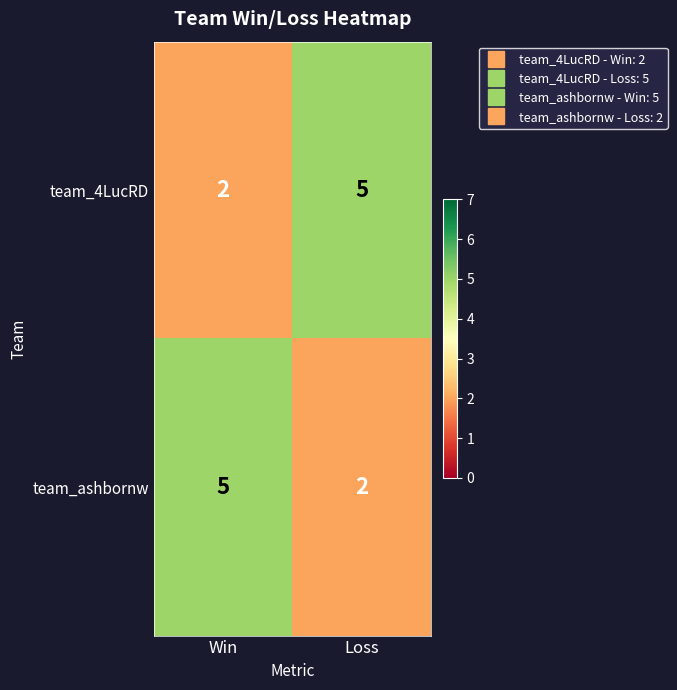

At how many categories does at least one series exceed 2?

2